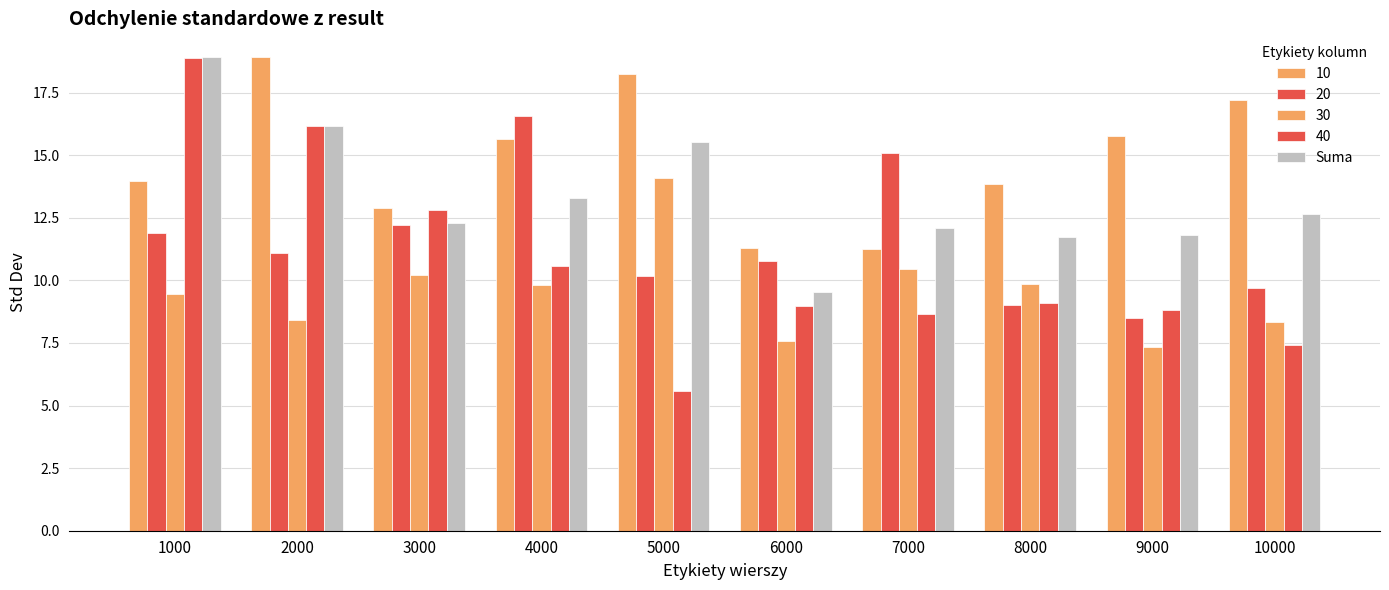

How many values in the 30 series are below 9?

4